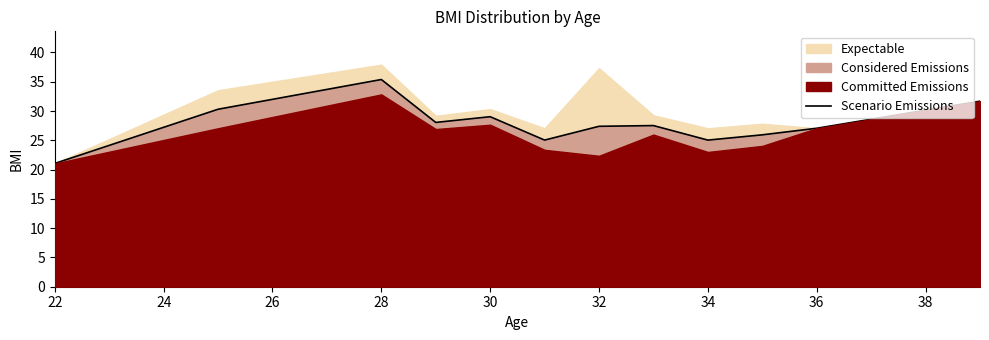

Is it true that Scenario Emissions equals 41.3 at 30?

False